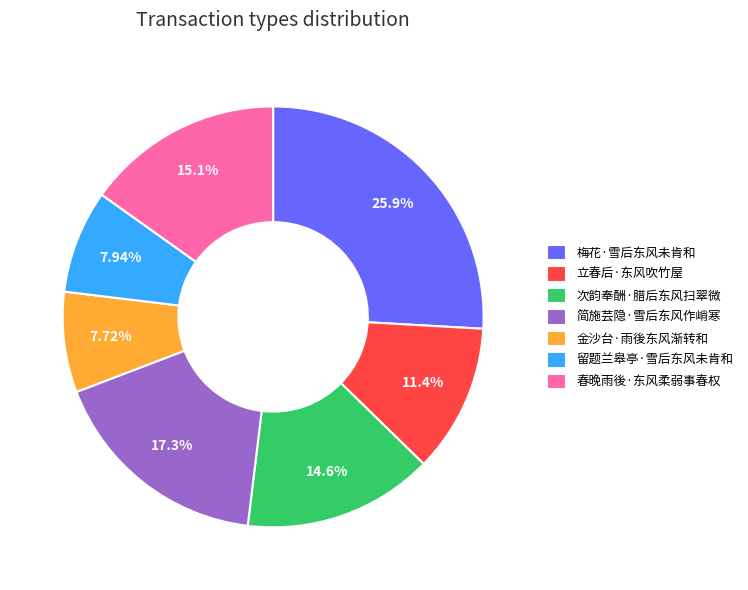

Between 梅花·雪后东风未肯和 and 次韵奉酬·腊后东风扫翠微, which is larger?

梅花·雪后东风未肯和